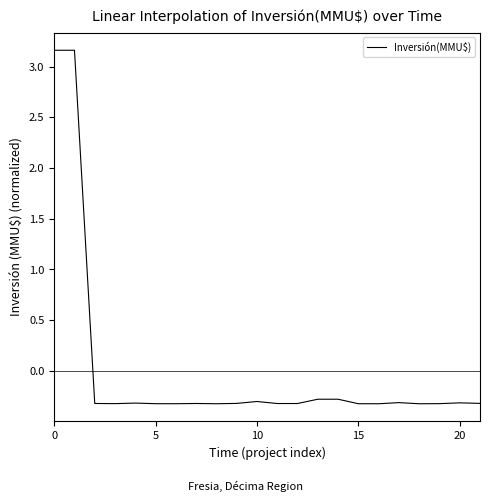

How many values are below 0?

20